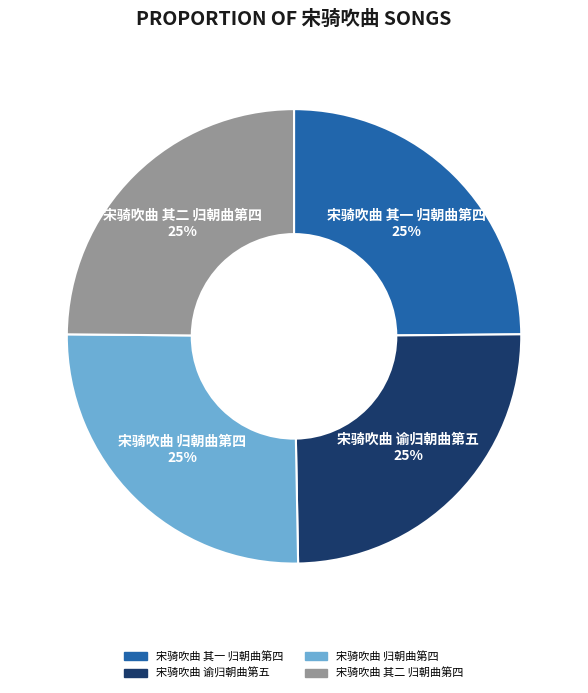

What is the ratio of the value at 宋骑吹曲 其一 归朝曲第四 to the value at 宋骑吹曲 其二 归朝曲第四?

1.0